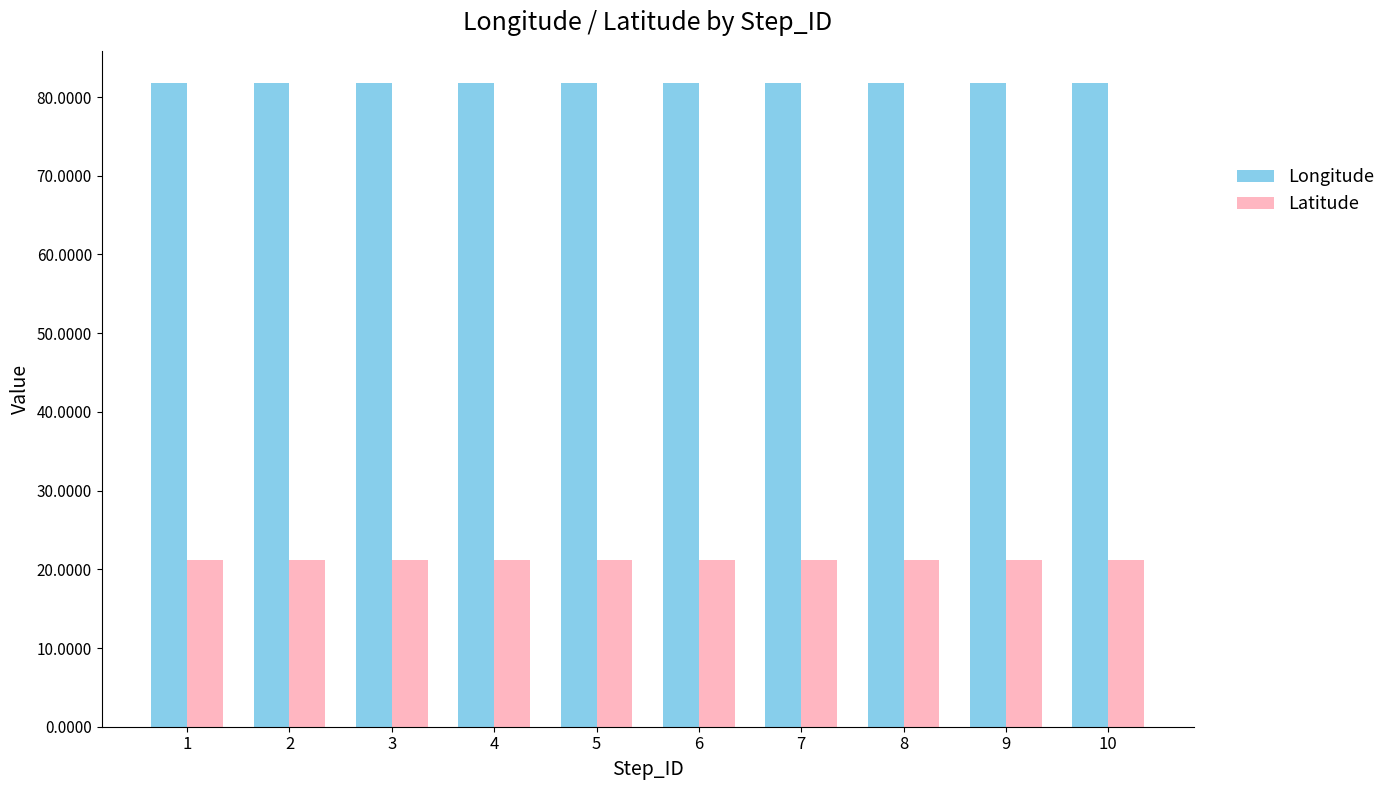

Is it true that Latitude equals 21.2 at 8?

True